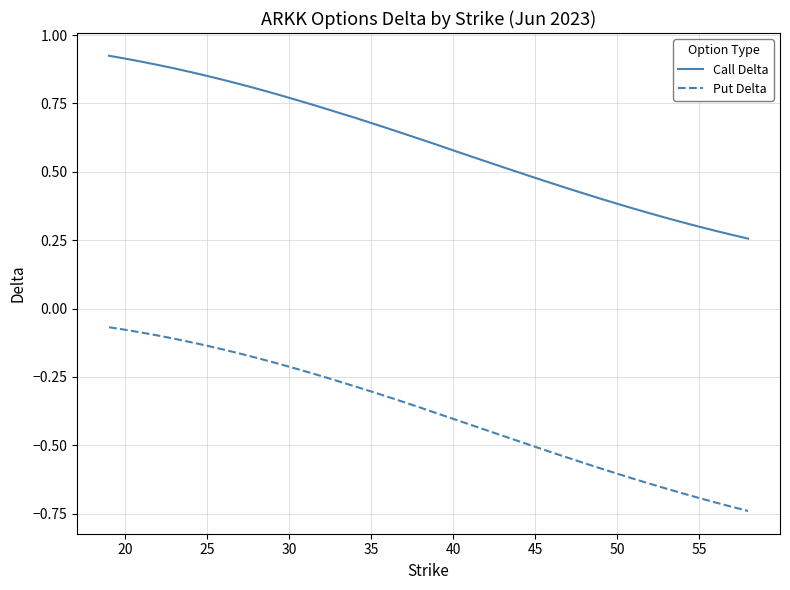

Rank the series by their average value, from lowest to highest.

Put Delta, Call Delta